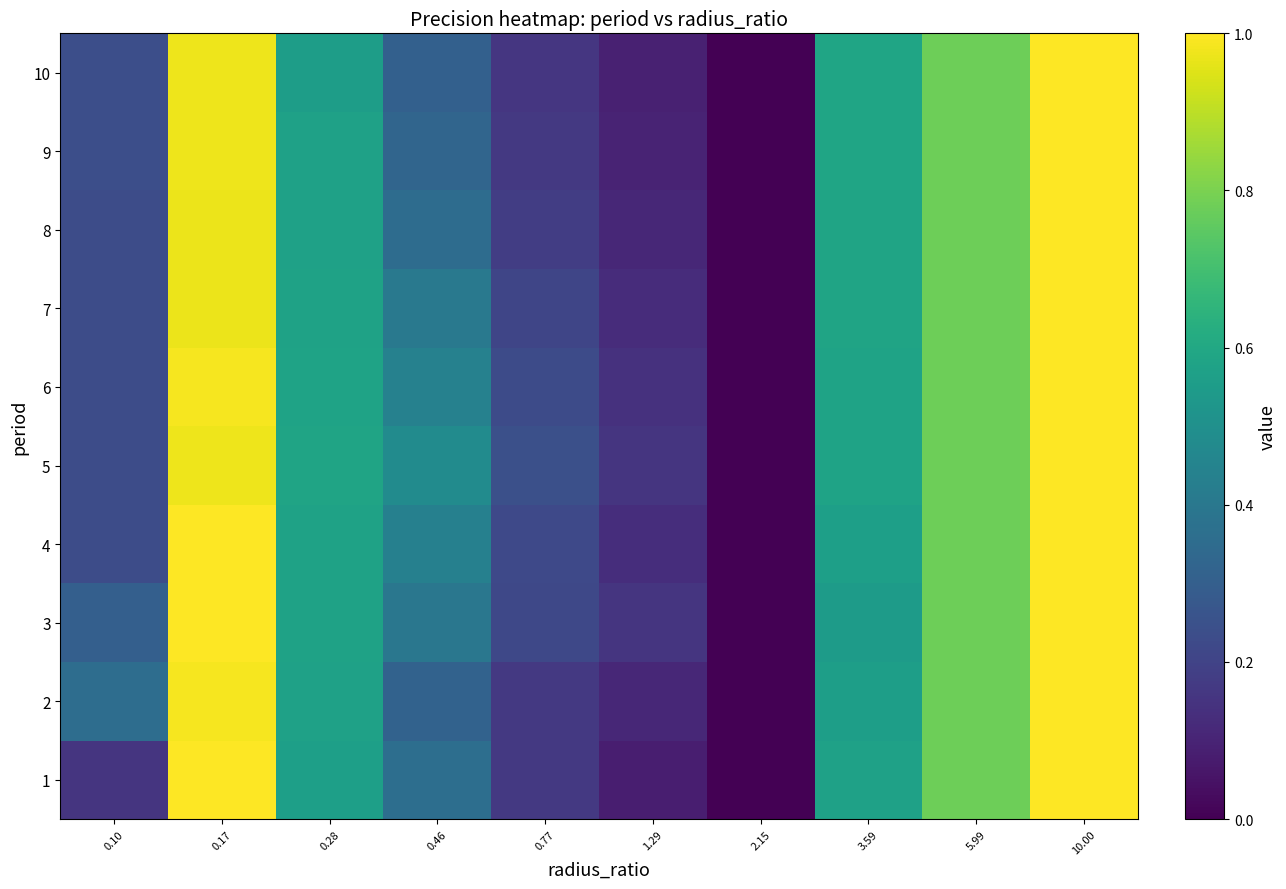

At how many categories does at least one series exceed 0?

9